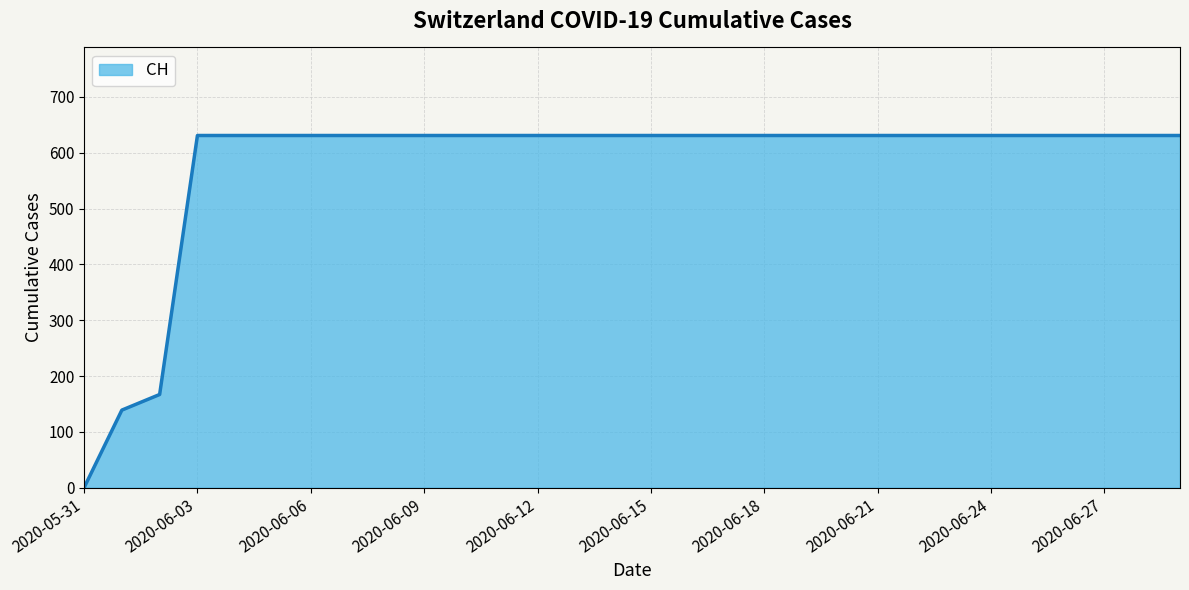

What is the greatest value displayed?

631